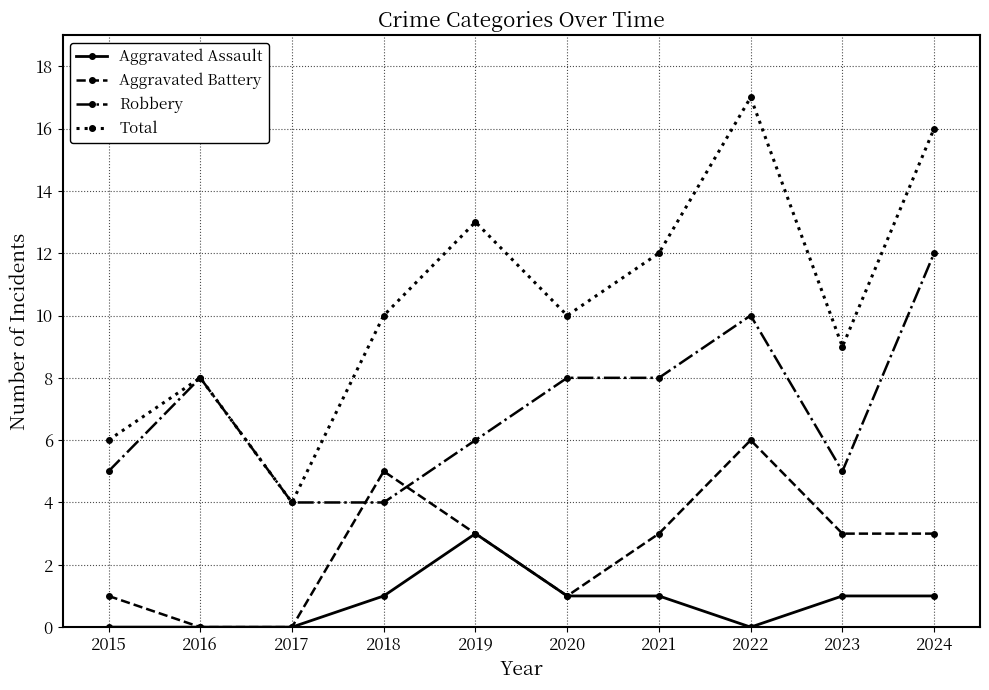

What are all the series names shown in the legend?

Aggravated Assault, Aggravated Battery, Robbery, Total